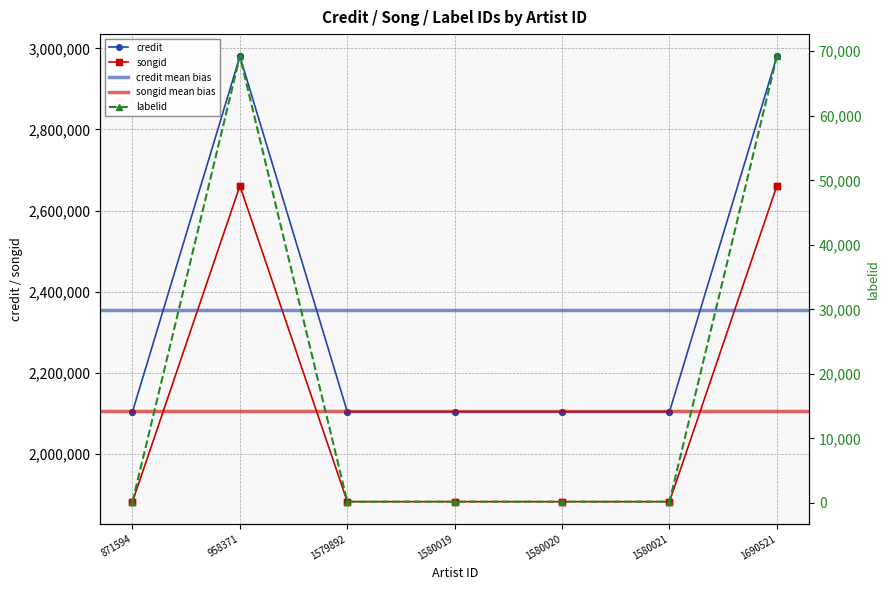

Which has a higher value, 1580021 or 1690521?

1690521